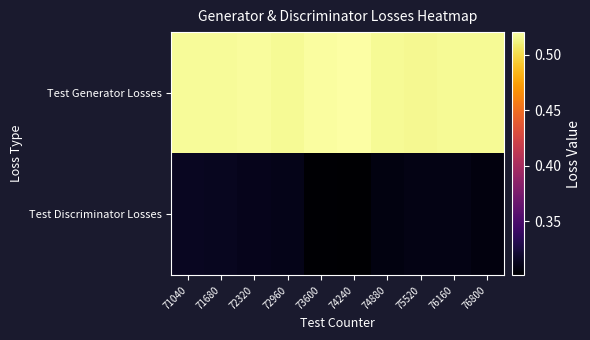

What is the difference between the highest and lowest values at 71040?

0.2